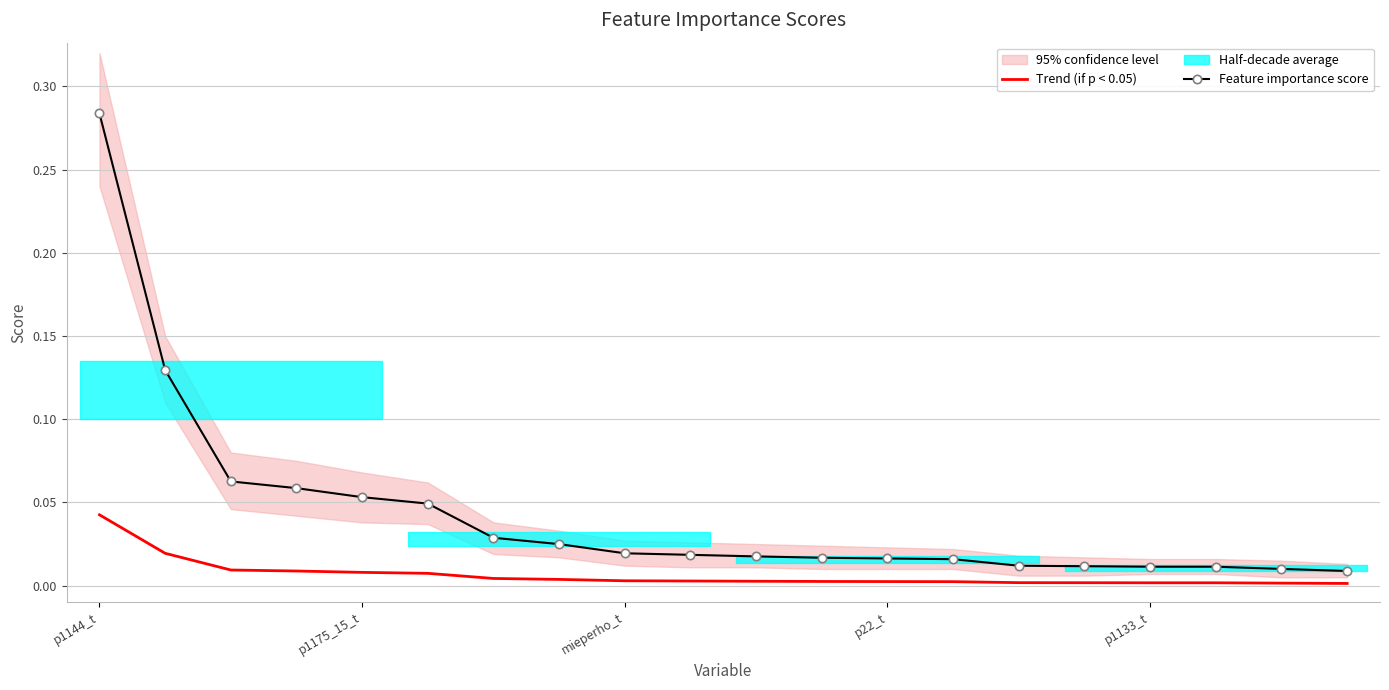

Count the number of categories in the chart.

20